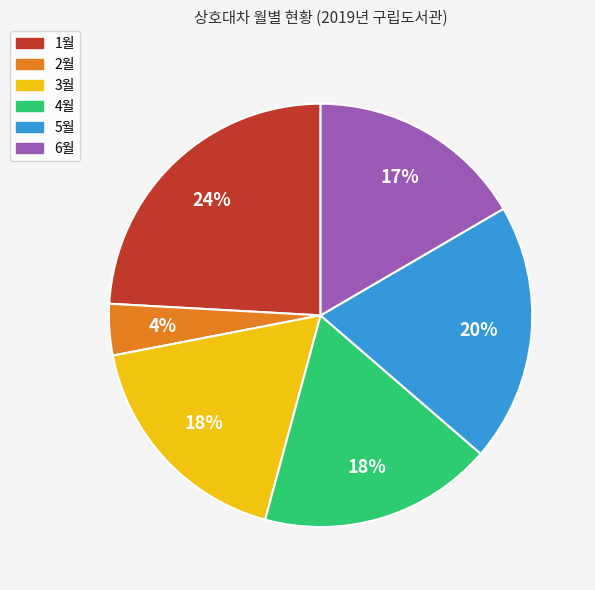

Between 5월 and 2월, which is larger?

5월